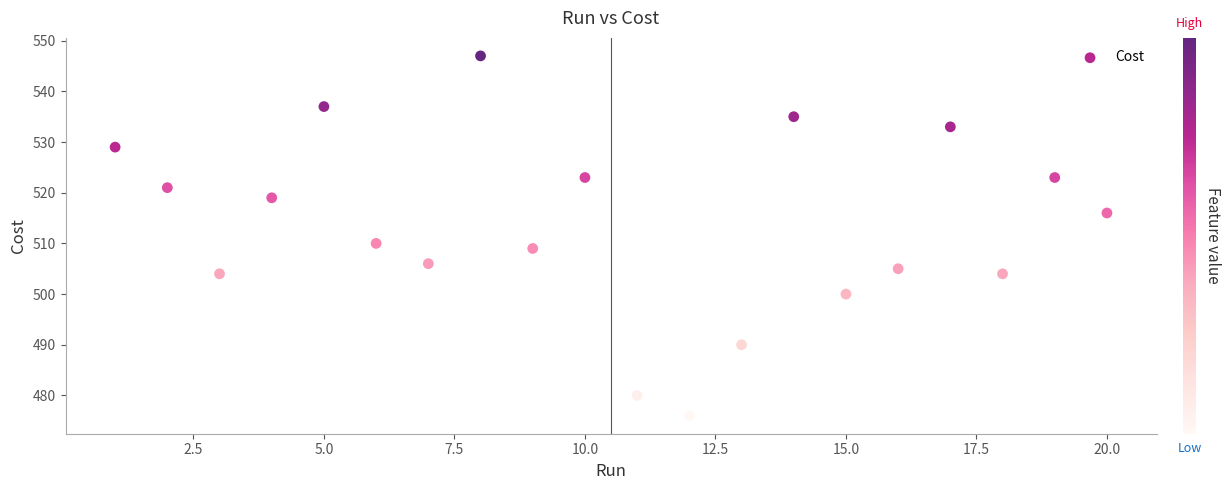

What Y value in the scatter plot is closest to 511?

510.0